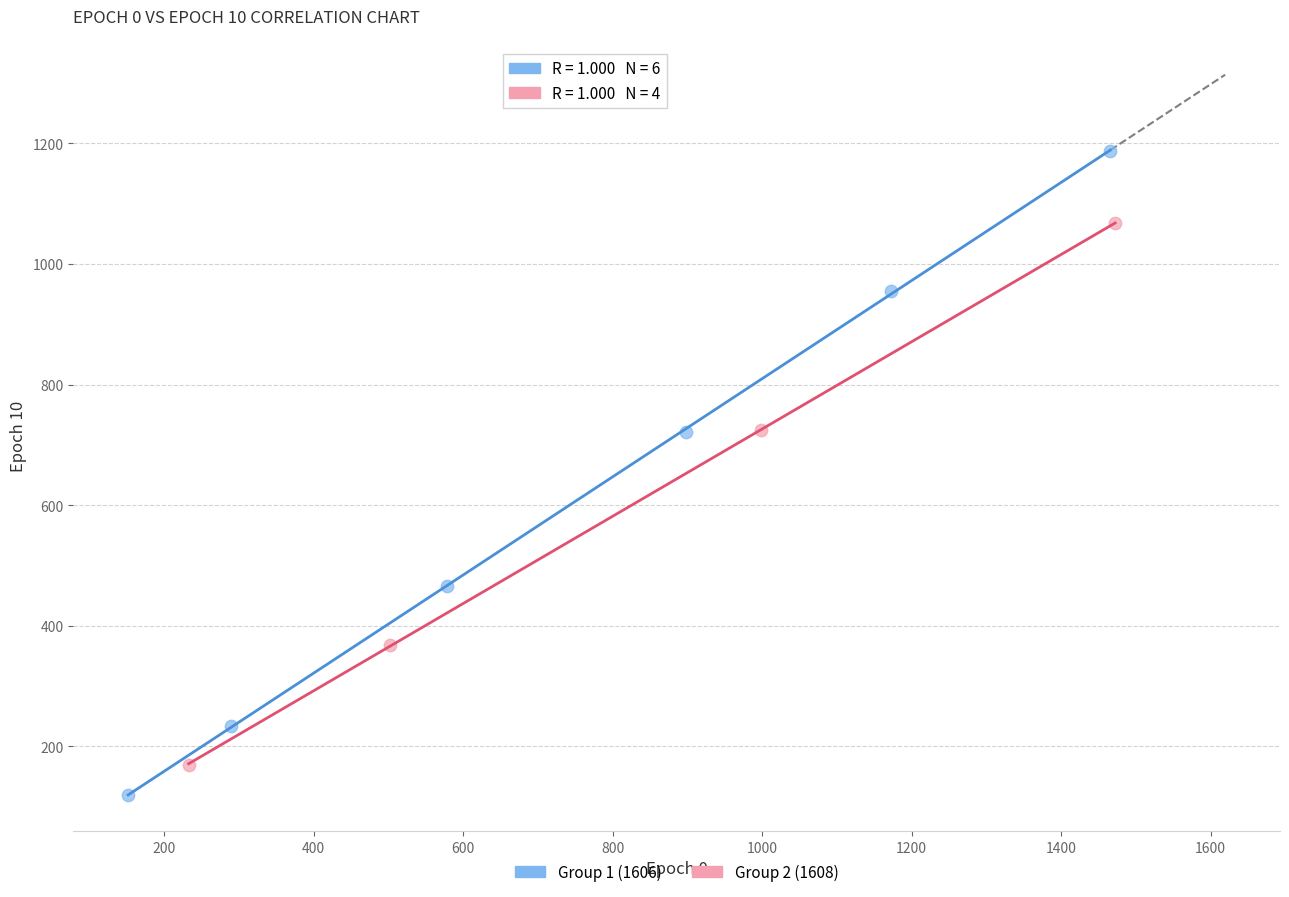

Which series contains the highest Y value?

Group 1 (1606)